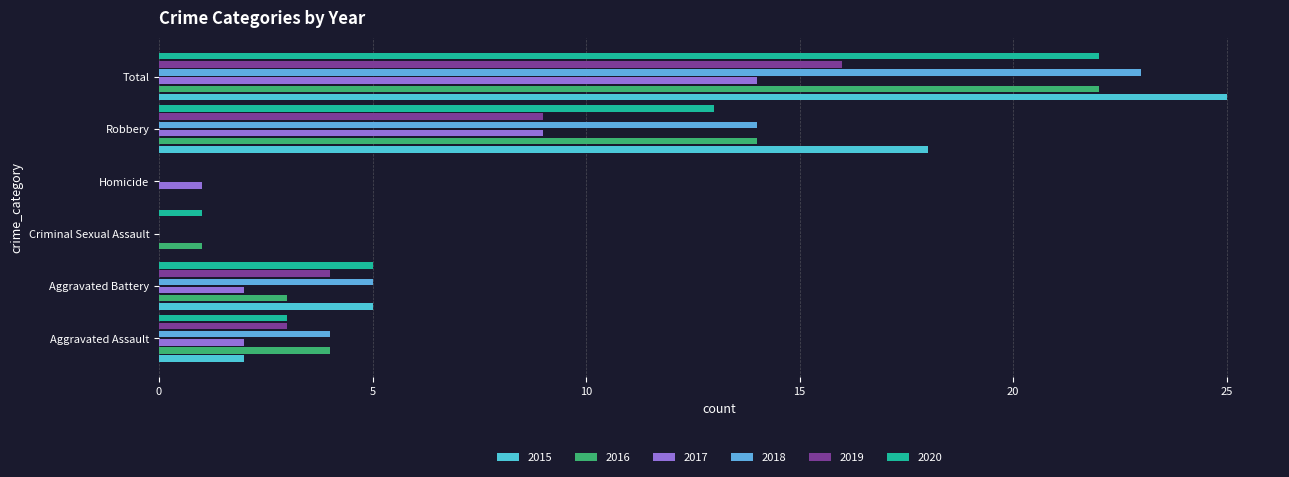

Where is 2020 nearest to the value 11?

Robbery